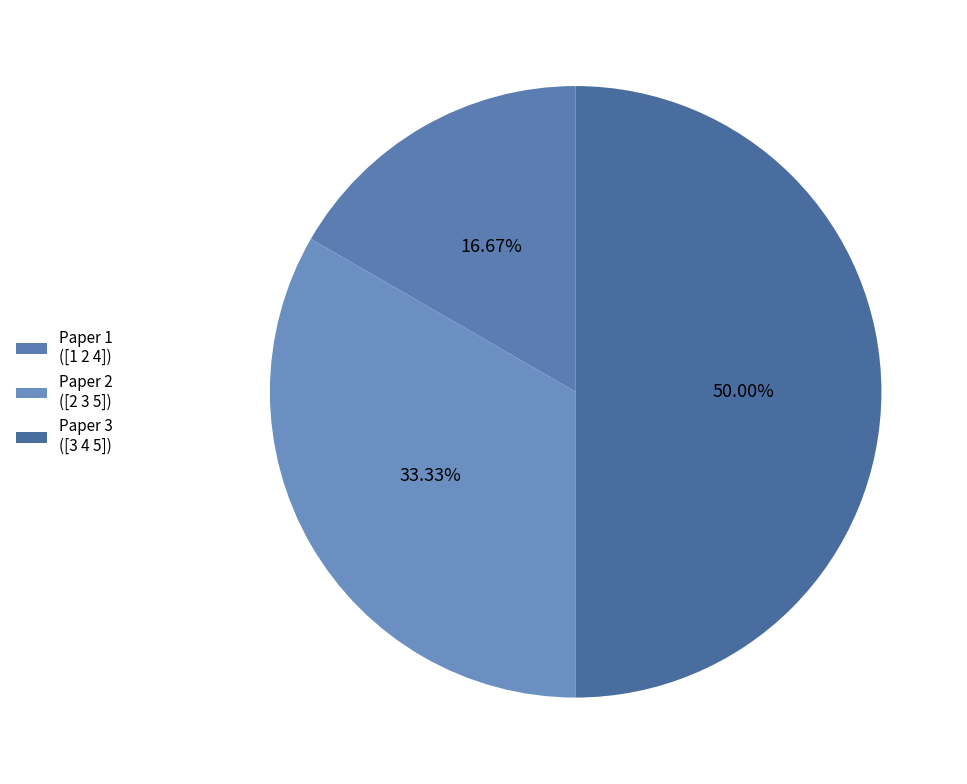

To the nearest percent, what portion does Paper 1 represent?

17%